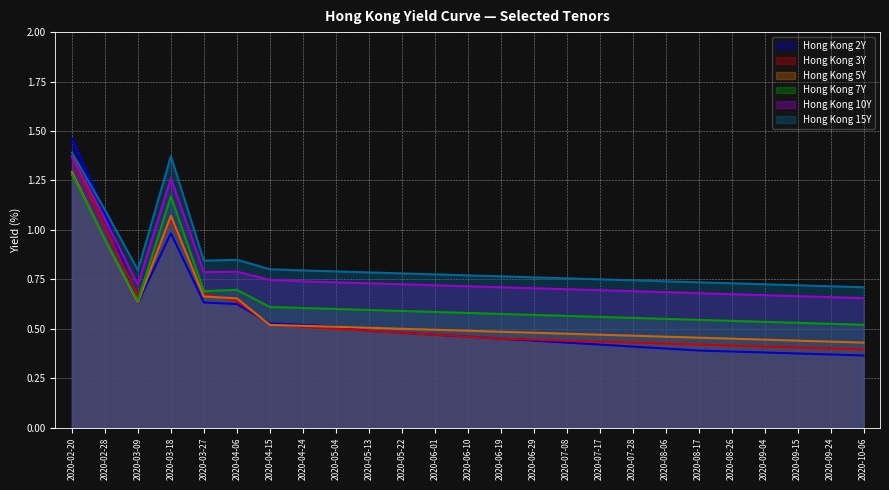

The Hong Kong 2Y series shows 0.5 at 2020-08-26. True or false?

False